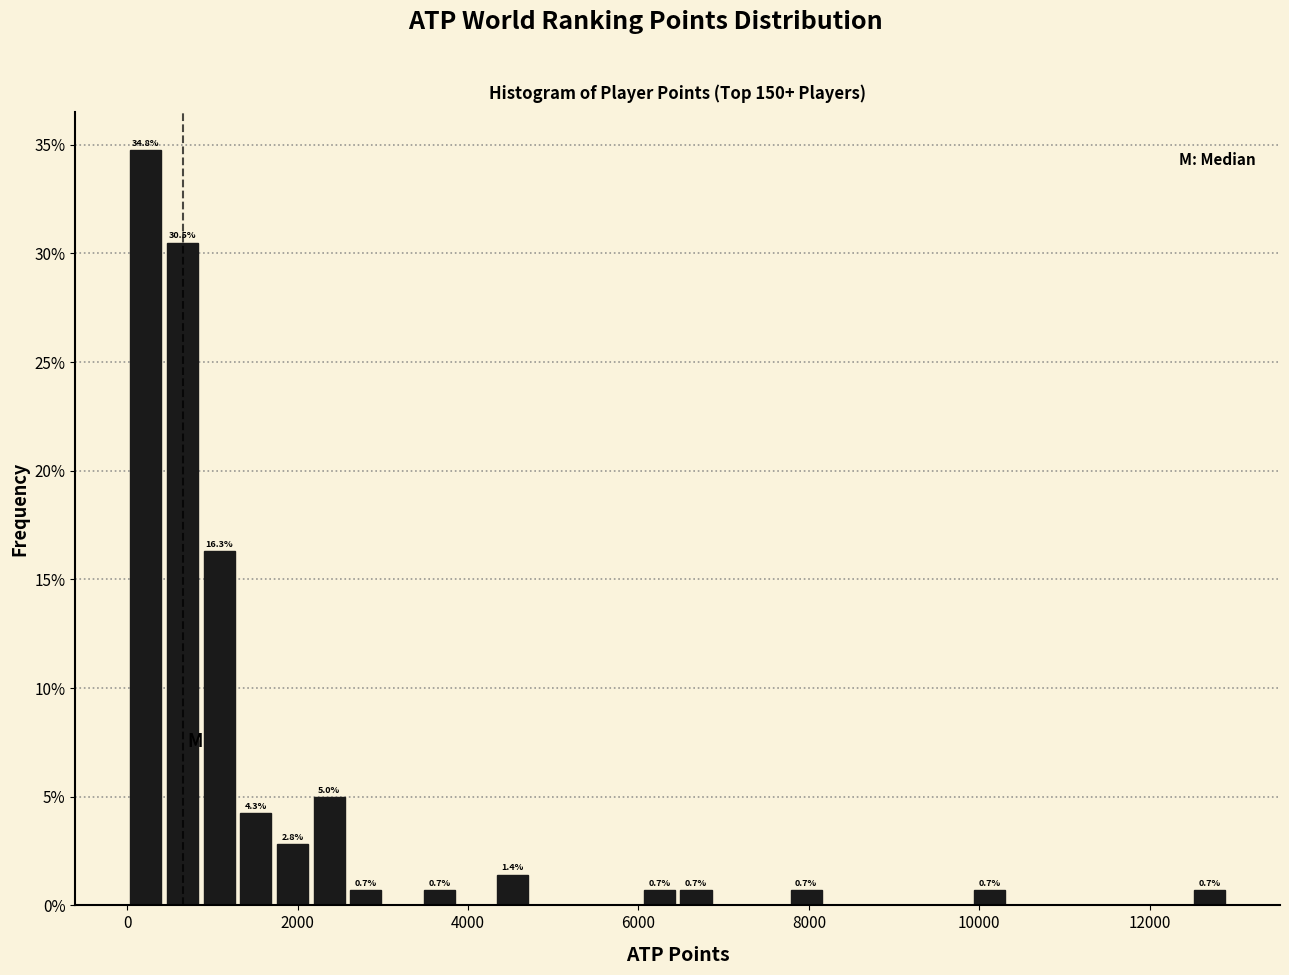

Read against the x-axis, roughly where is the centre of the tallest bar?

200